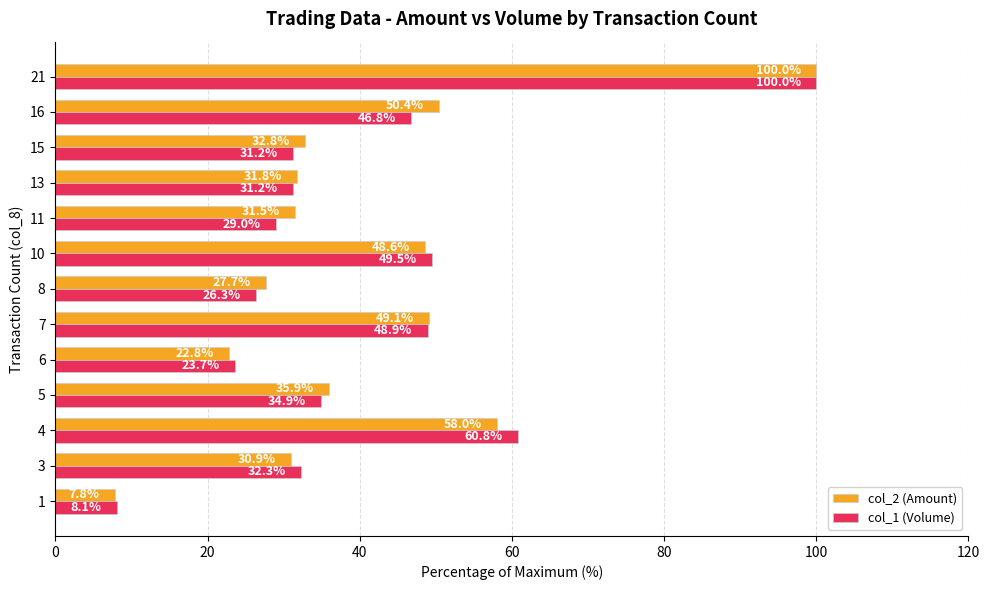

What is the smallest value displayed?

7.8